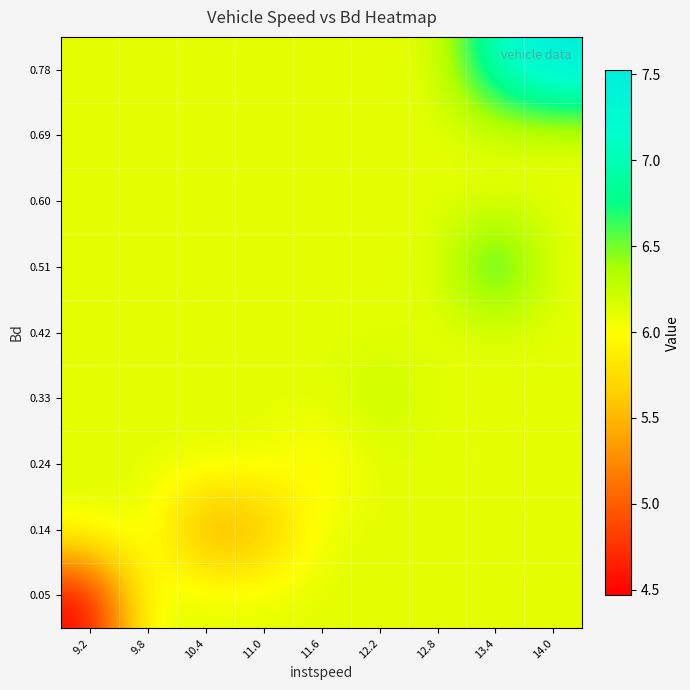

Which series has the largest total across all categories?

0.78